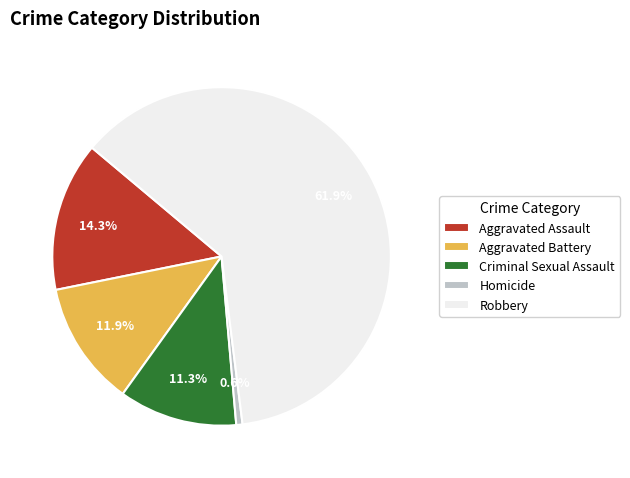

To the nearest percent, what percentage of the pie is Robbery?

62%